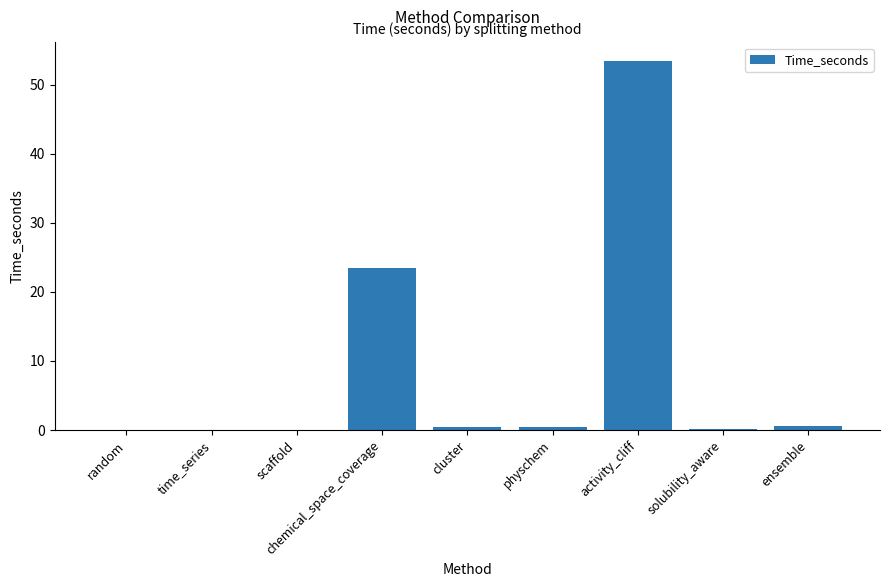

True or false: the data shows 86.2 at activity_cliff.

False